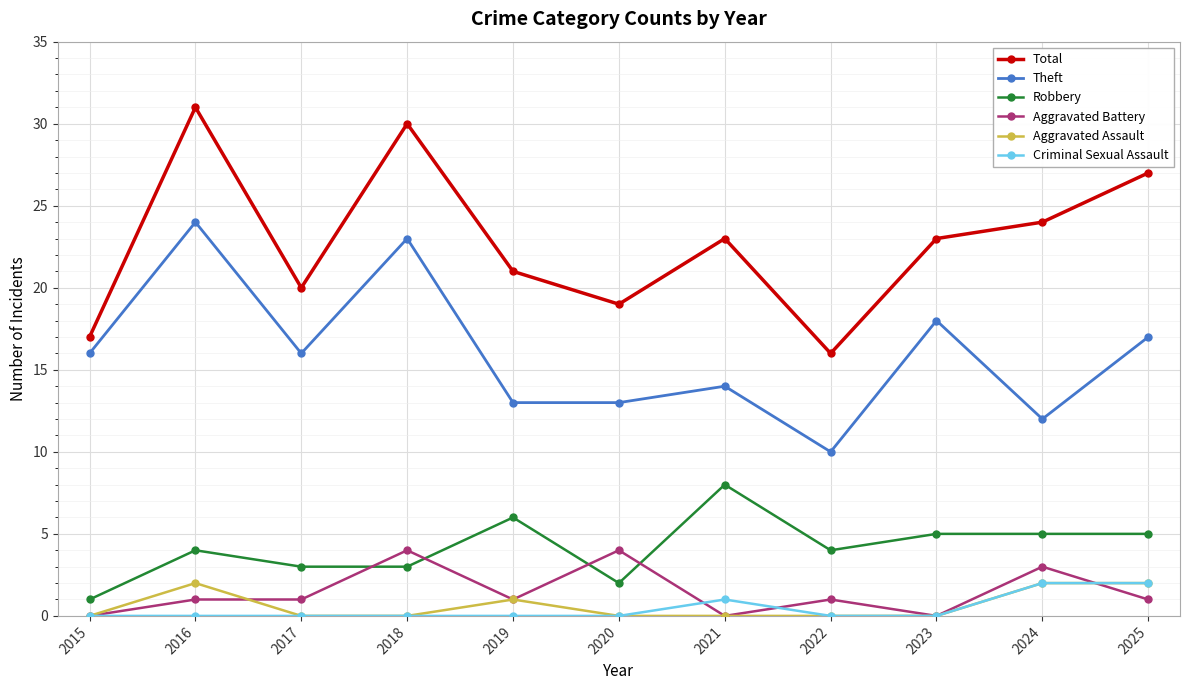

What is the difference between the maximum and minimum values in the Theft series?

14